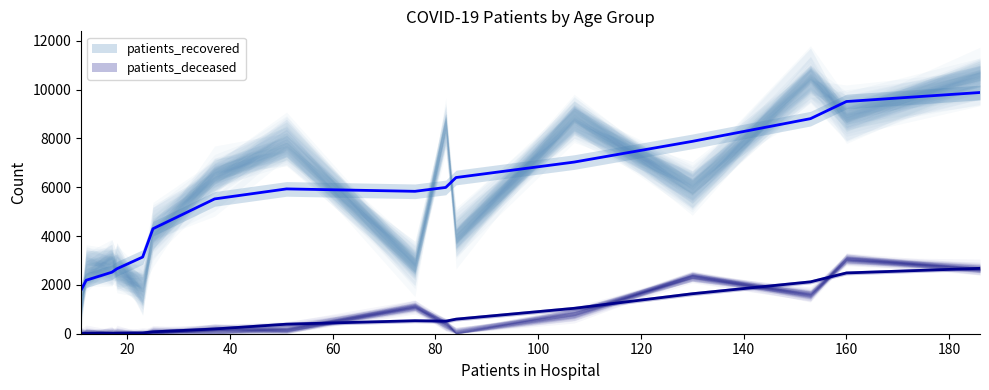

Is it true that patients_deceased equals 1 at 20 - 24?

False